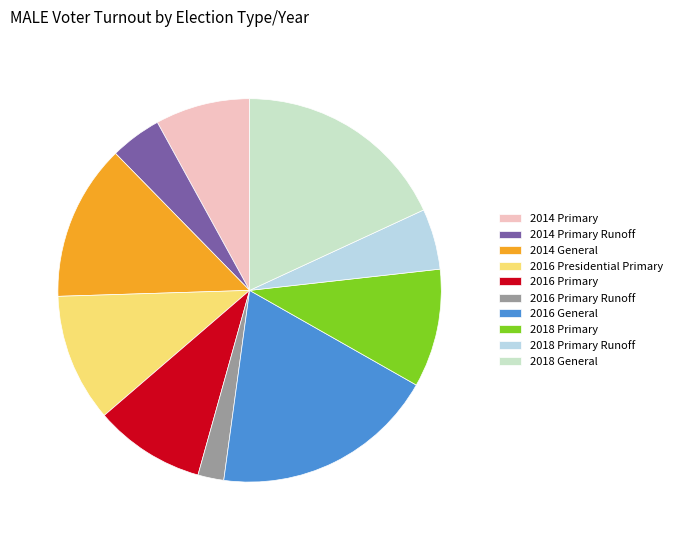

Is there a majority slice in this chart?

No